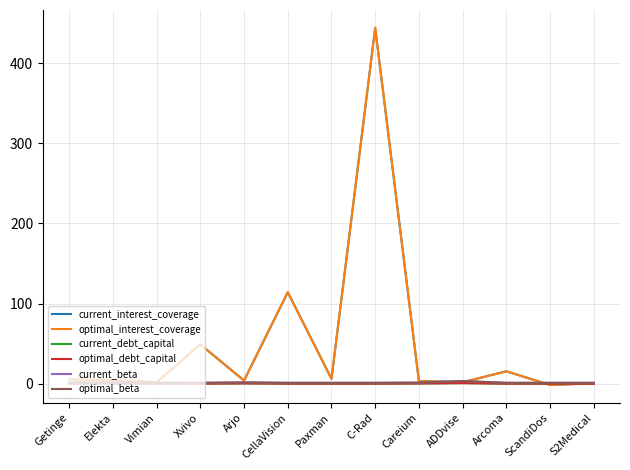

What position from the right is S2Medical?

1